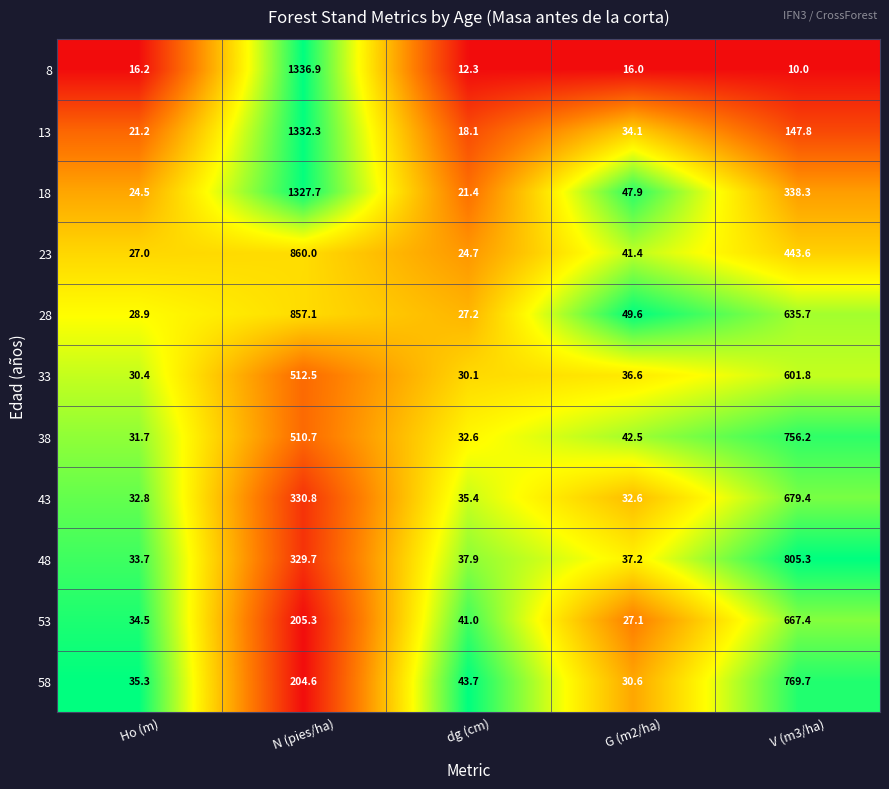

Count the number of categories in the chart.

5